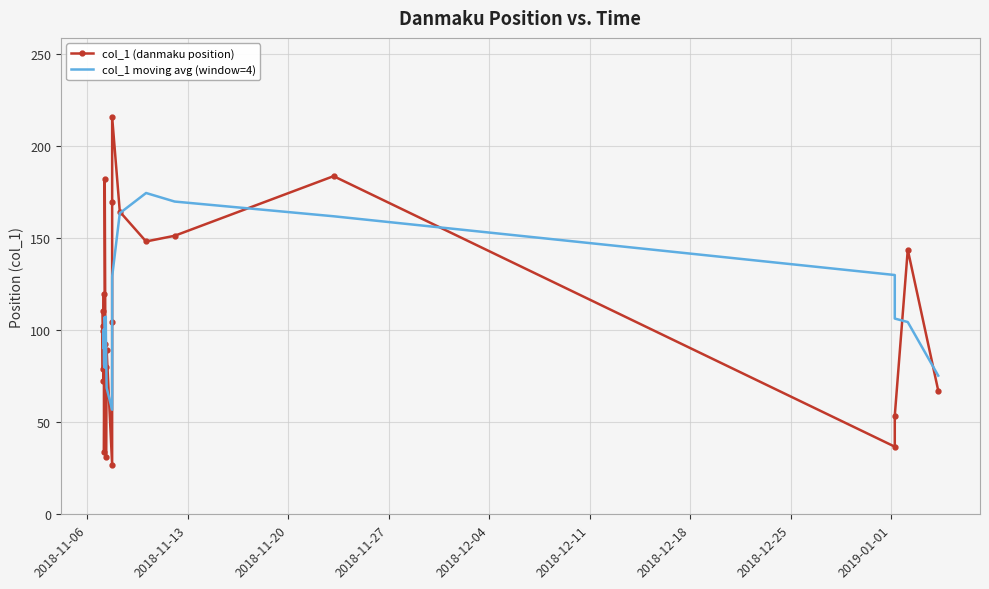

What is the change in value from 2018-11-07 01:36:33 to 2019-01-01 05:55:45?

-48.7